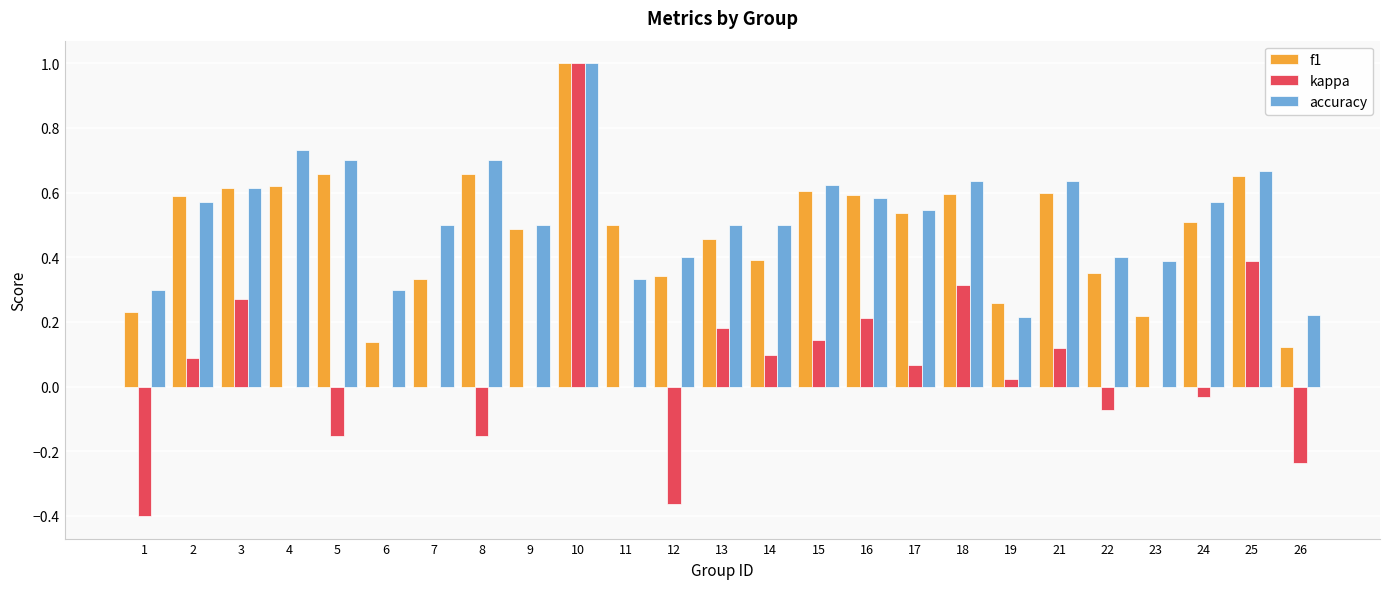

The kappa series shows 0.4 at 25. True or false?

True